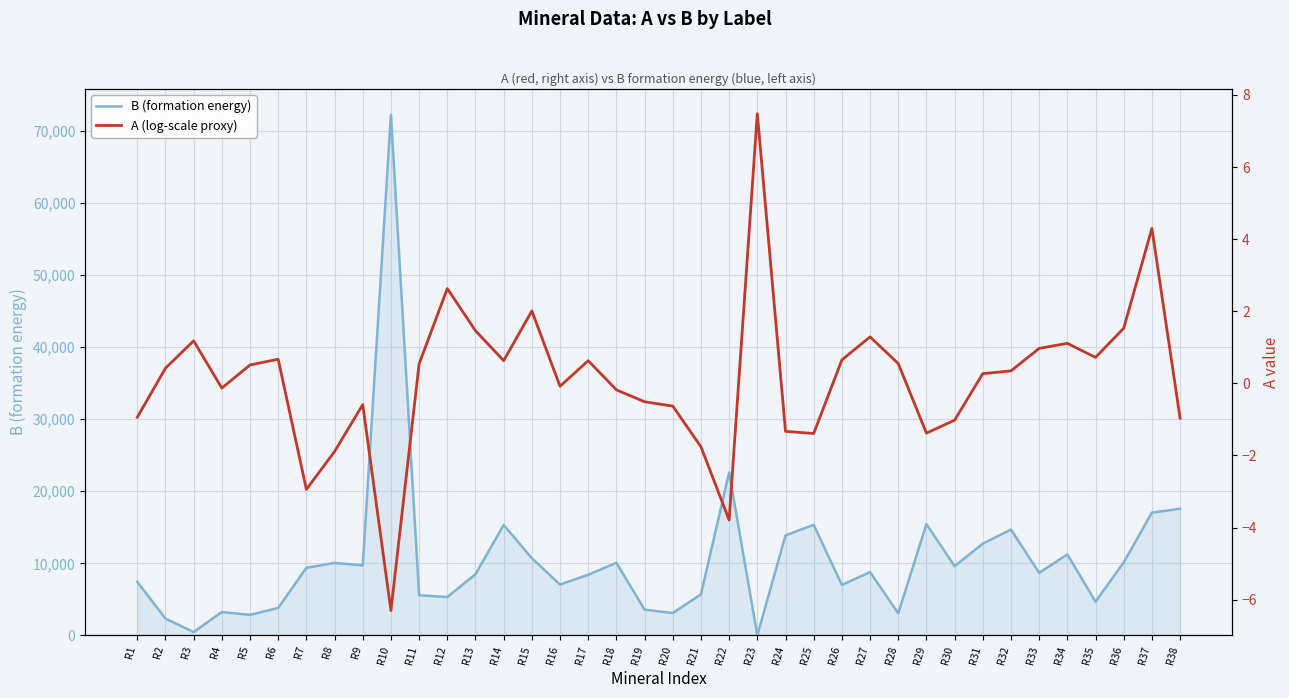

What are all the series names shown in the legend?

B (formation energy), A (log-scale proxy)